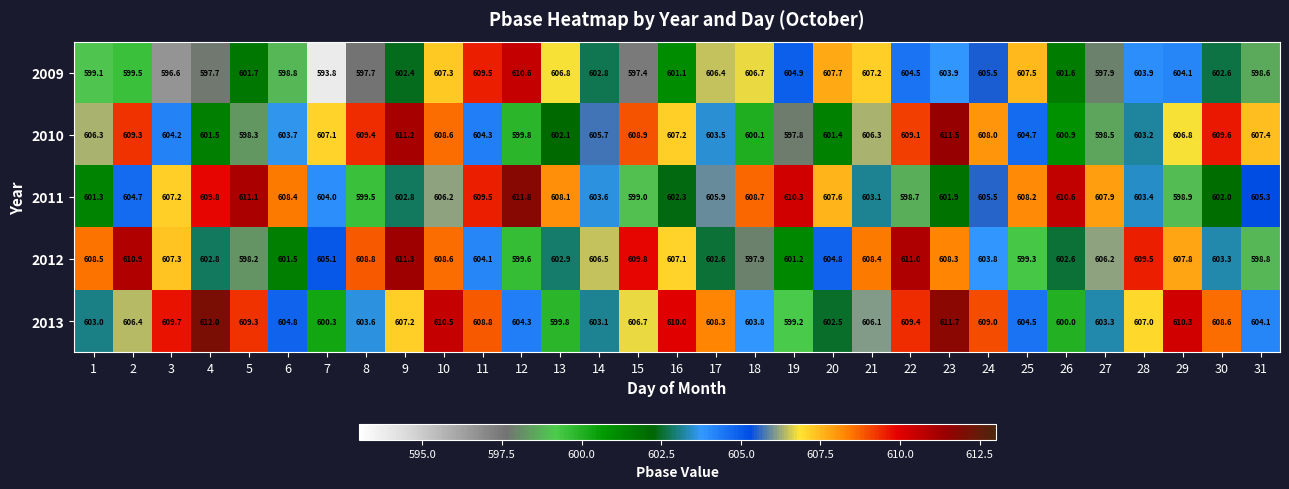

At which label is 2013 closest to 605?

6